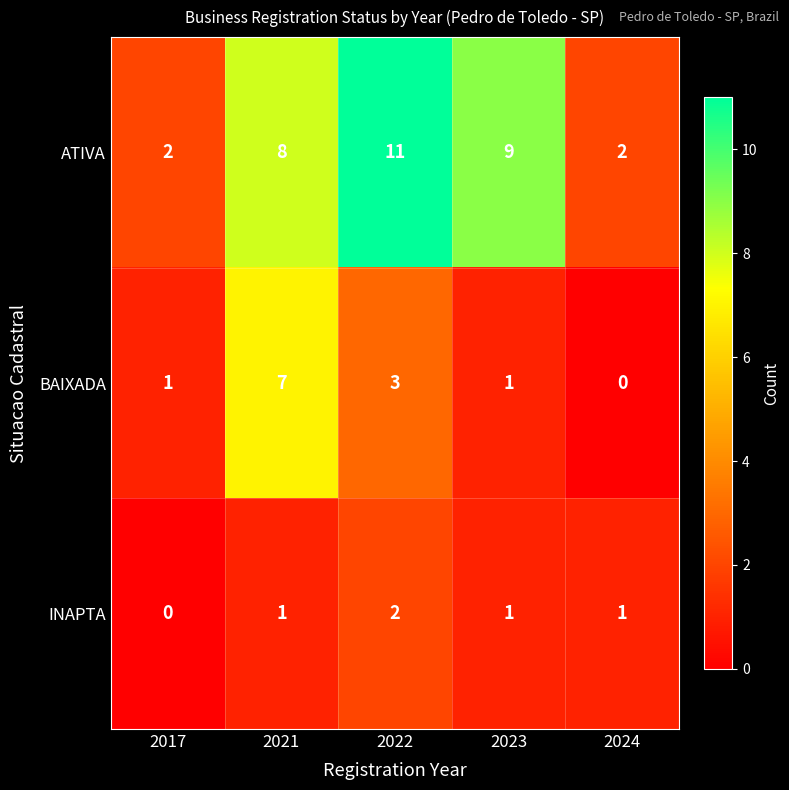

What is the difference between the maximum and minimum values in the ATIVA series?

9